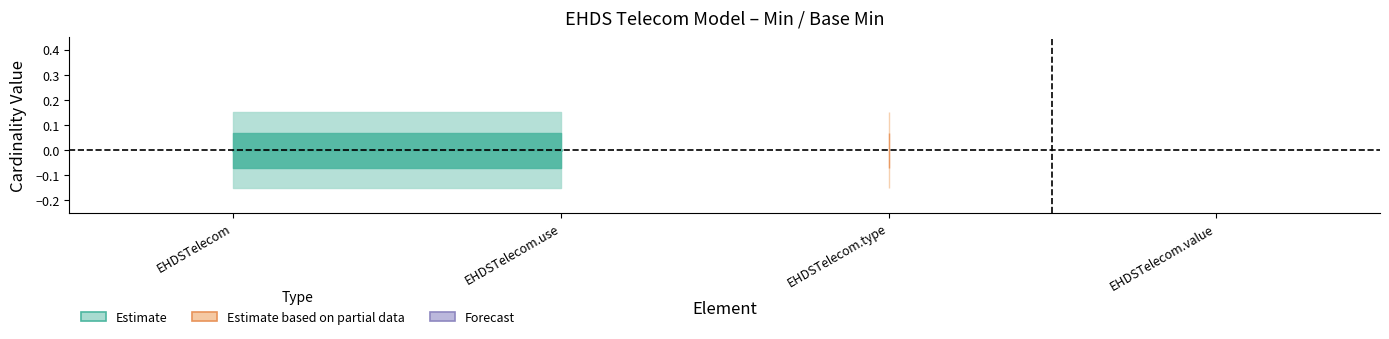

Which label corresponds to the smallest value in the chart?

EHDSTelecom